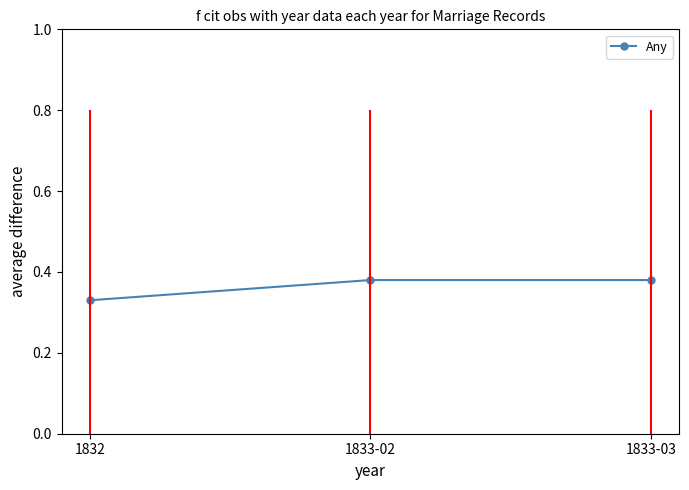

Where is the data nearest to the value 0?

1832